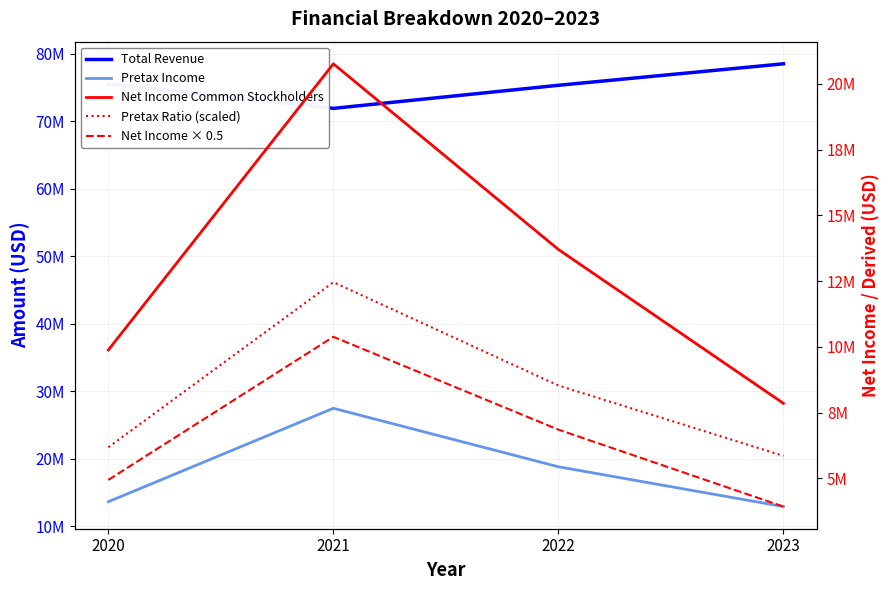

True or false: Pretax Income and Total Revenue cross at least once.

False